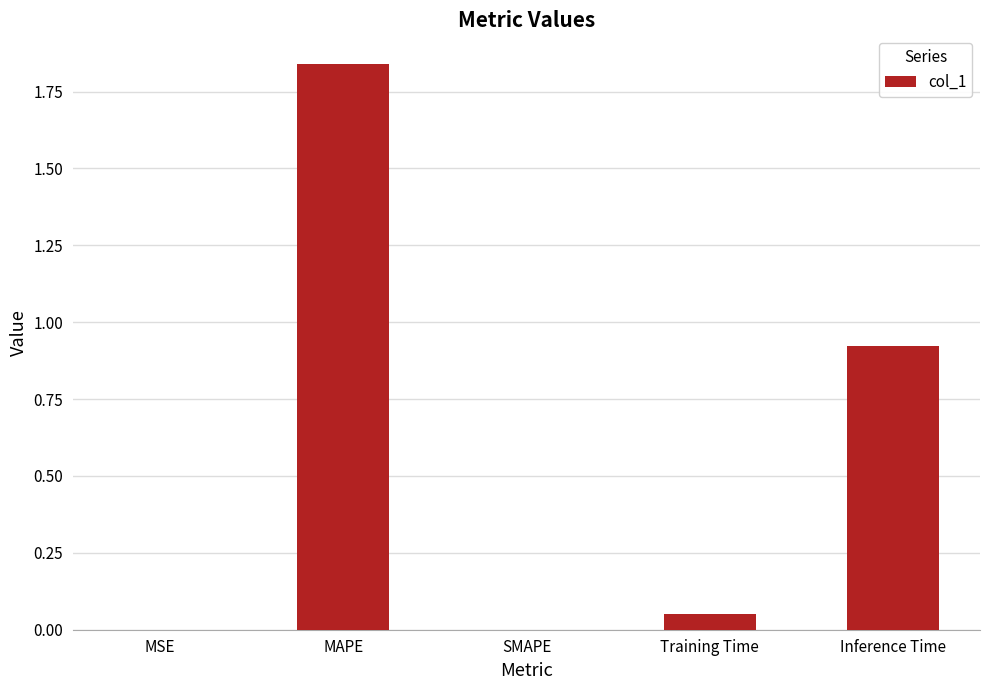

How many series are shown in this chart?

1